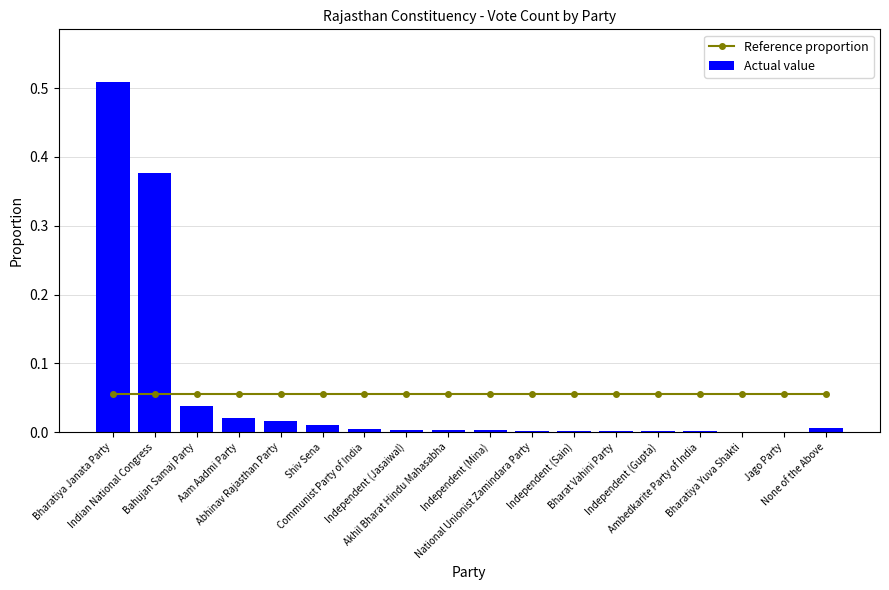

What is the label of the 12th bar from the right?

Communist Party of India